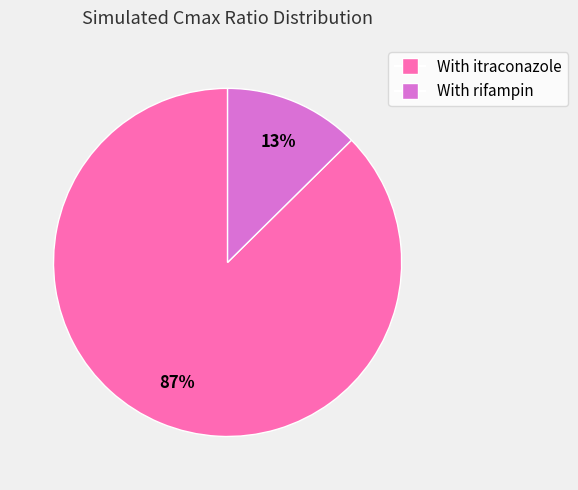

To the nearest percent, what portion does With rifampin represent?

13%